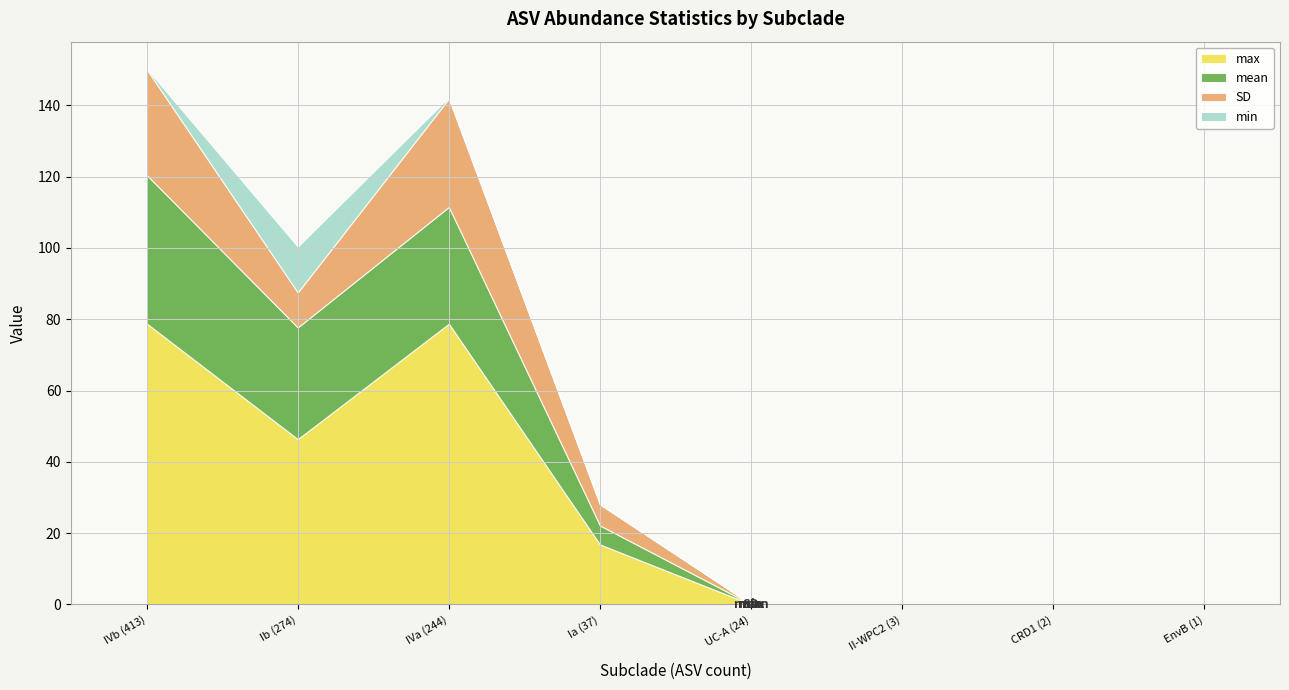

Which series has the widest spread of values?

max